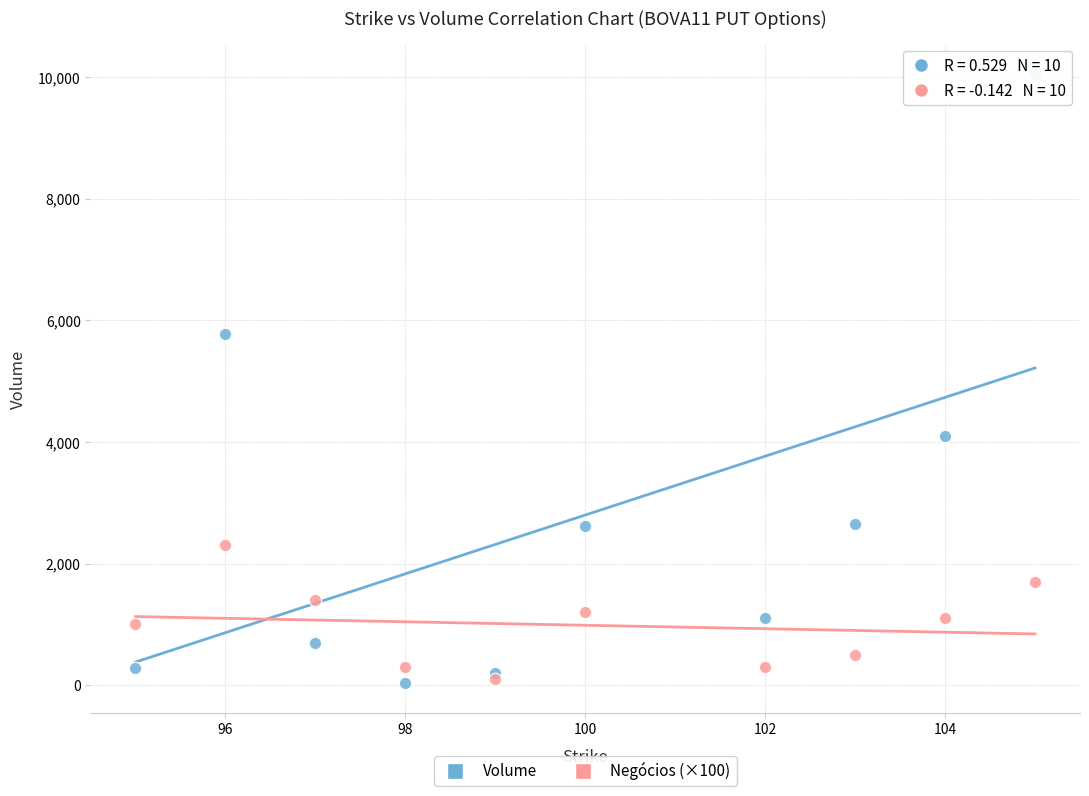

Which series contains the highest Y value?

Volume